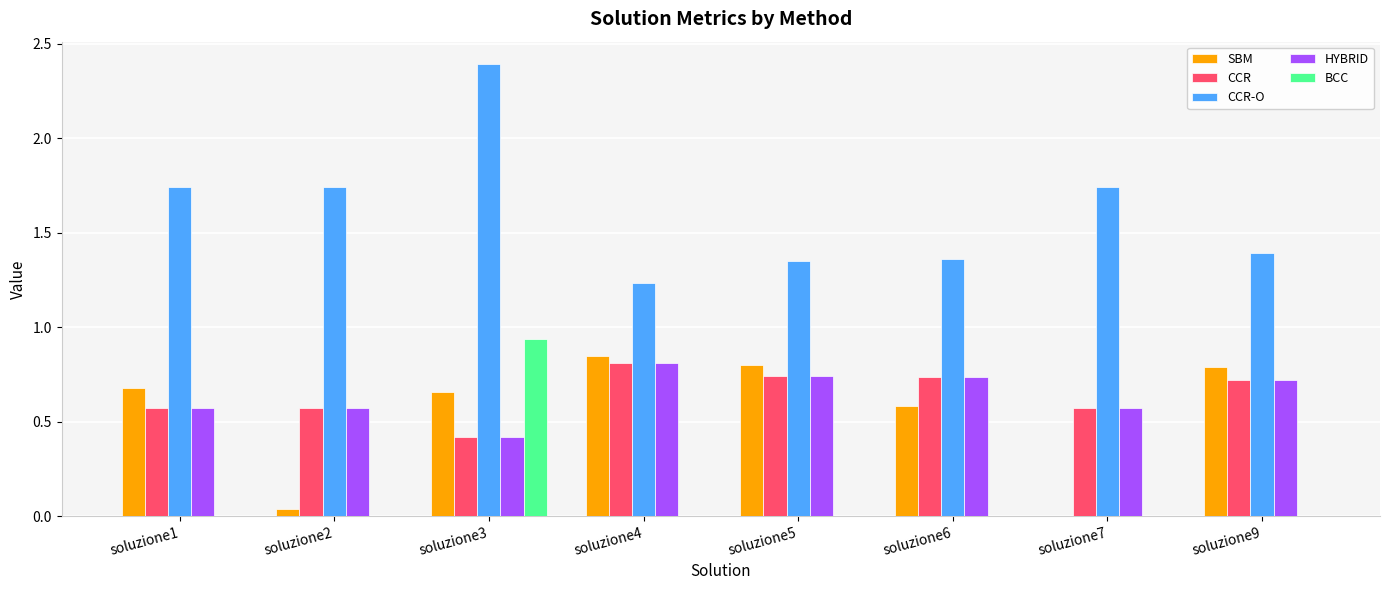

What value does the CCR series have at soluzione3?

0.4